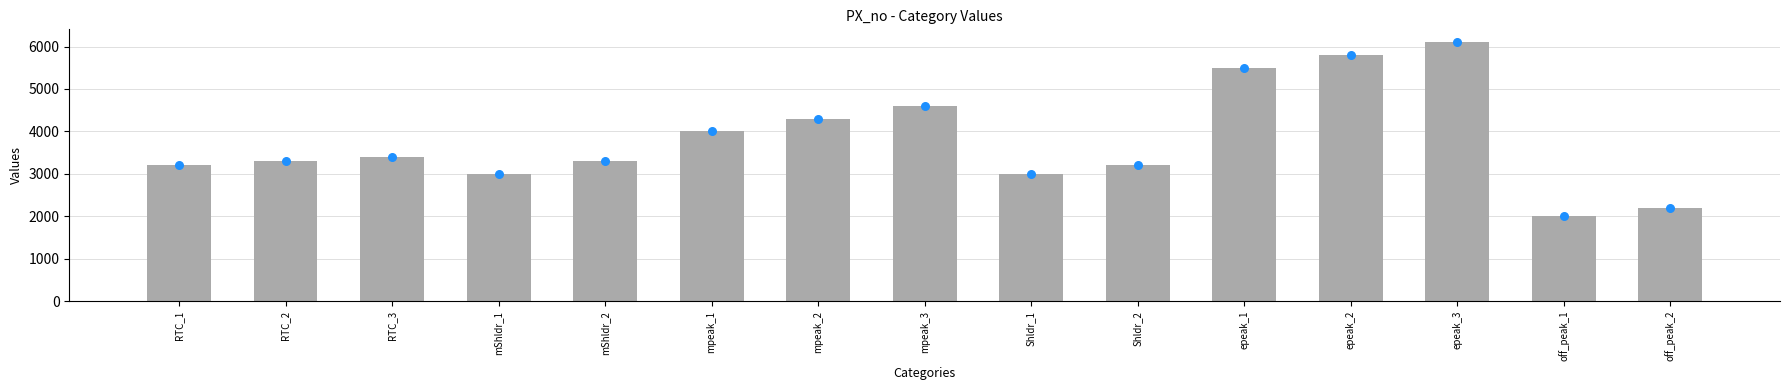

What is the ratio of the value at RTC_2 to the value at epeak_3?

0.5